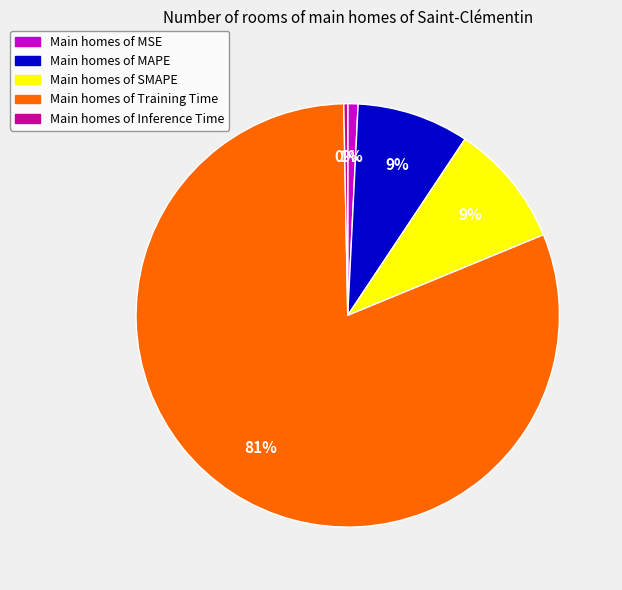

Does any single category account for the majority?

Yes